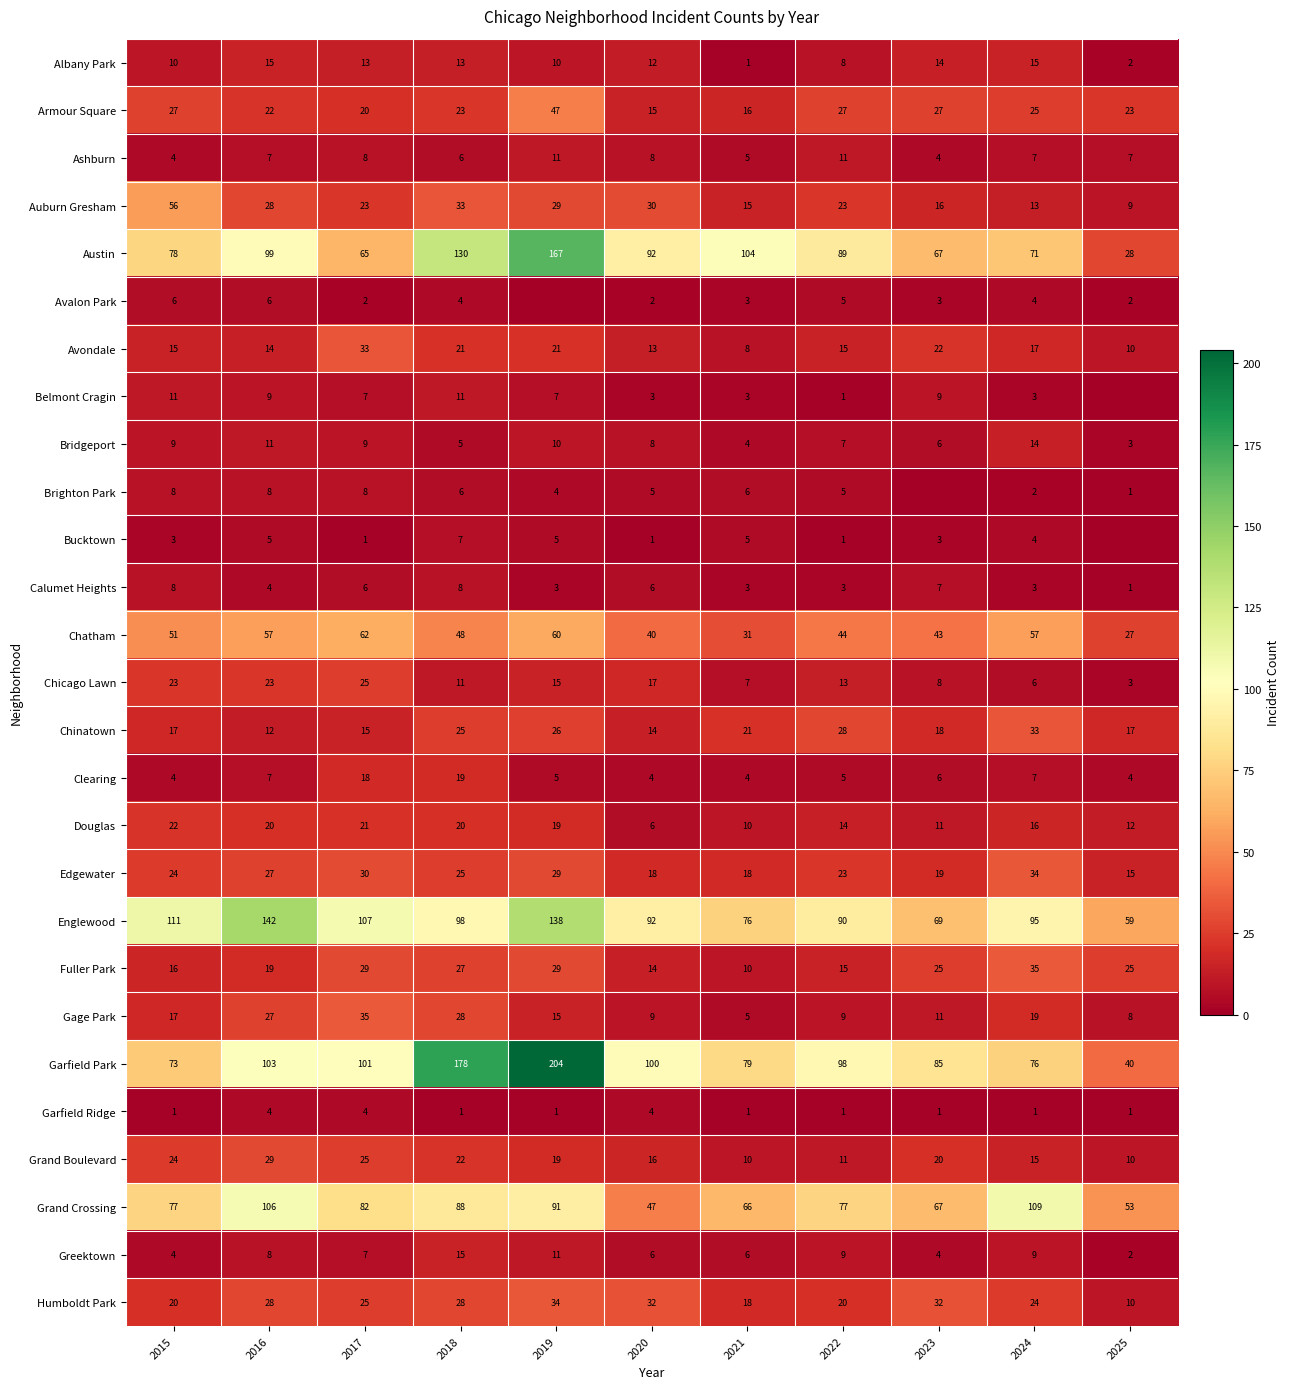

The value of Garfield Ridge at 2025 is 1. True or false?

True